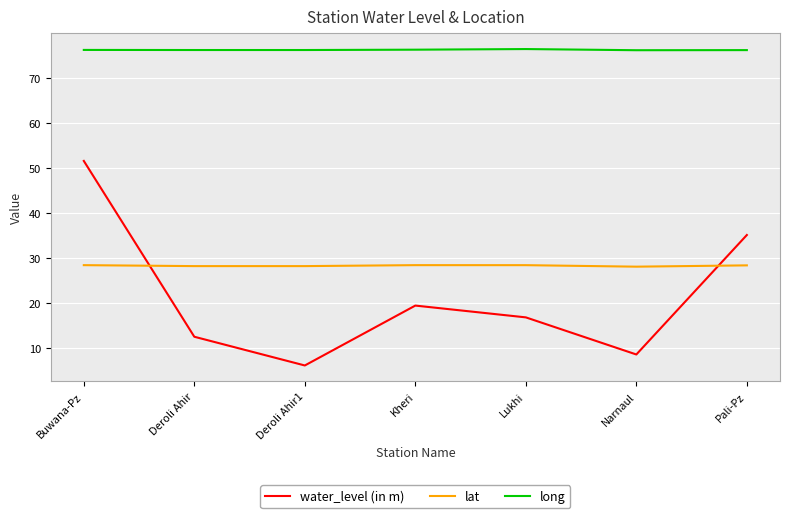

Which label corresponds to the smallest value in the chart?

Deroli Ahir1